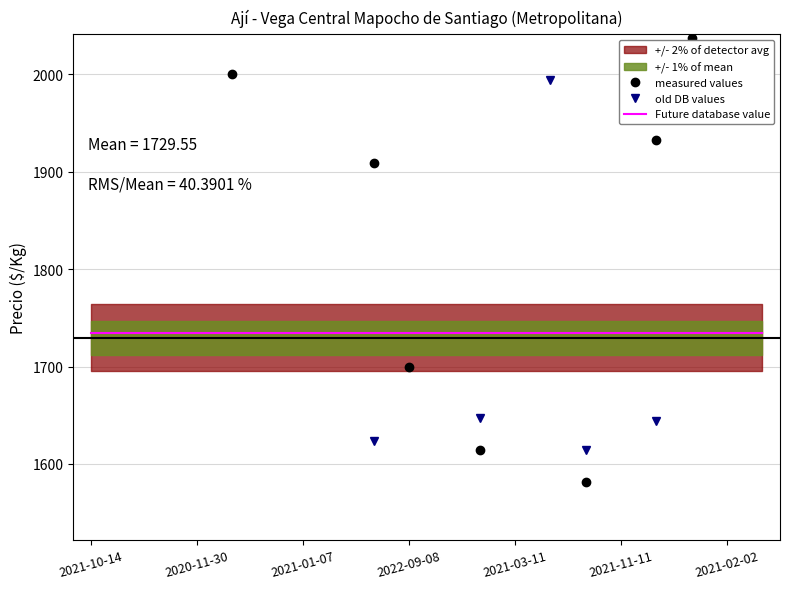

Which category has the lowest value in the old DB values series?

2021-03-11